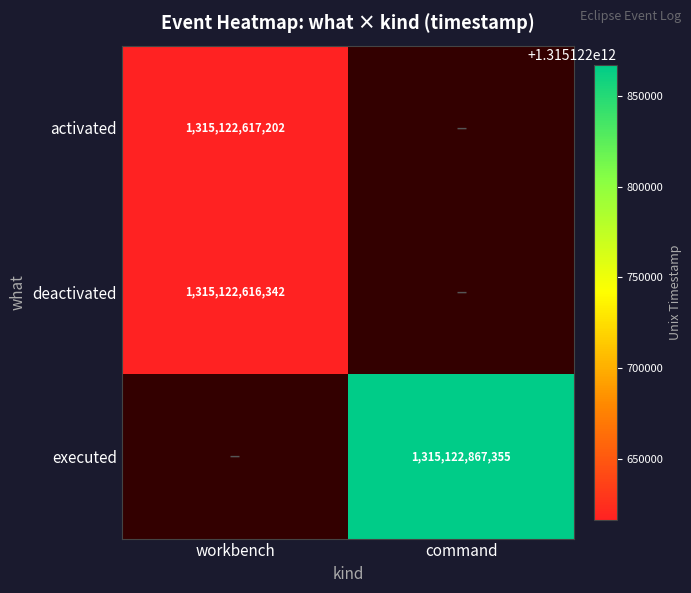

True or false: the data shows 0 at deactivated_command.

True